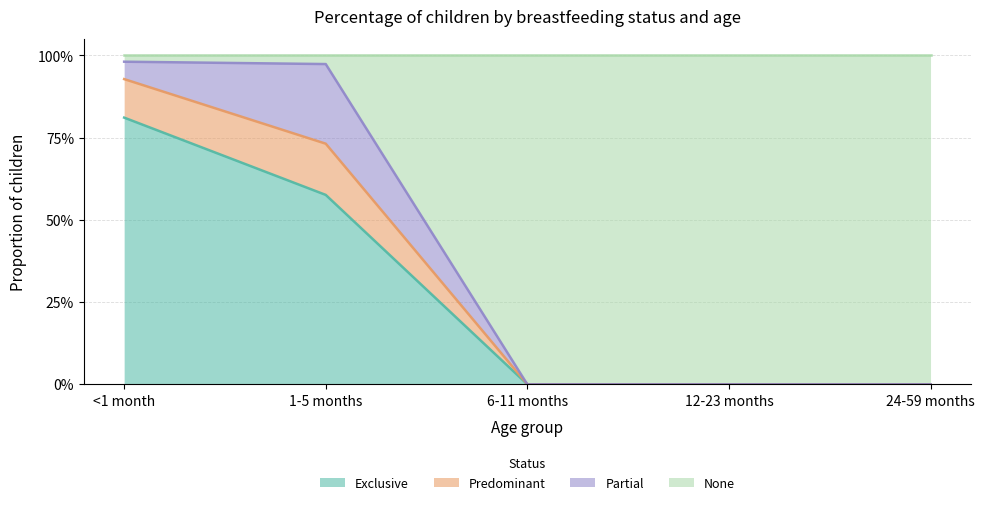

True or false: Predominant and Exclusive intersect in this chart.

False